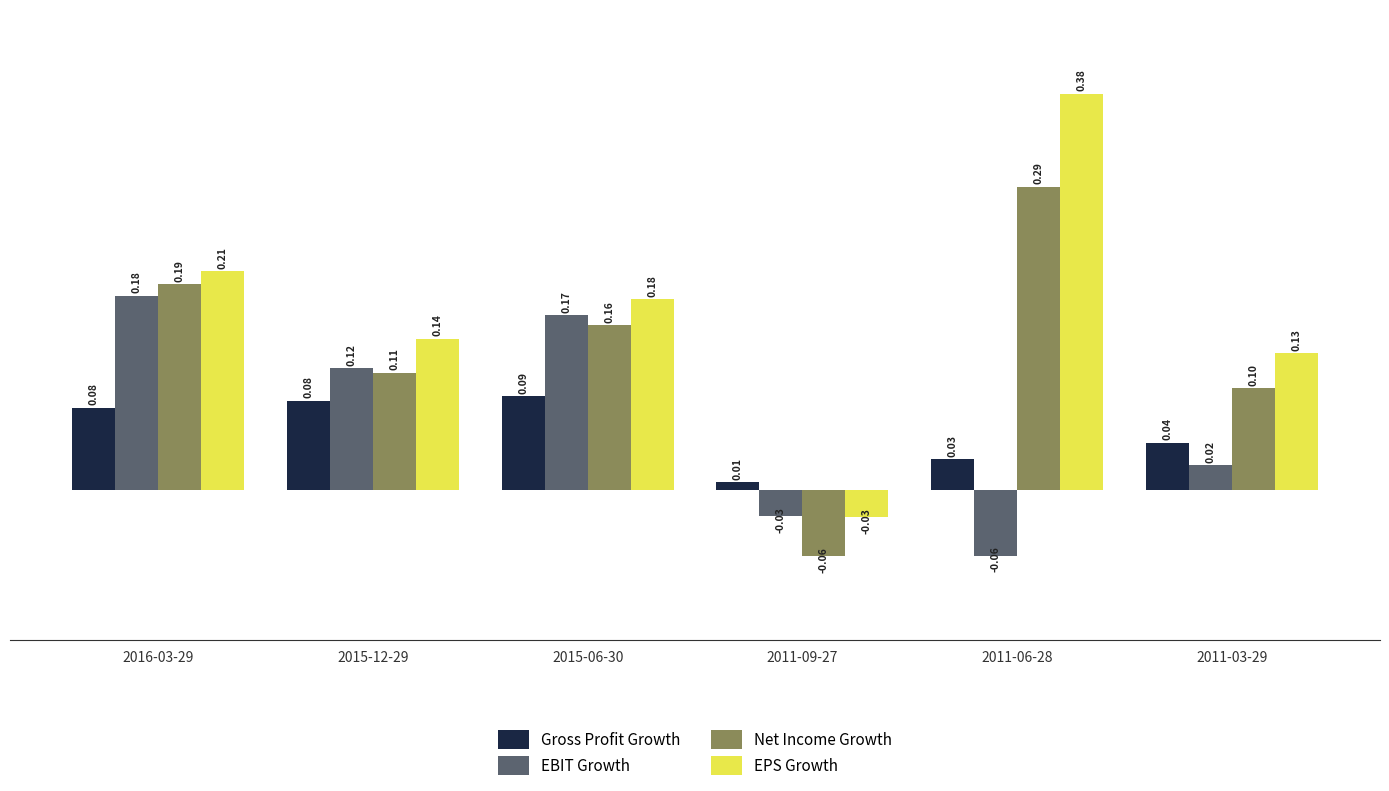

What is the difference between the highest and lowest values at 2015-12-29?

0.1